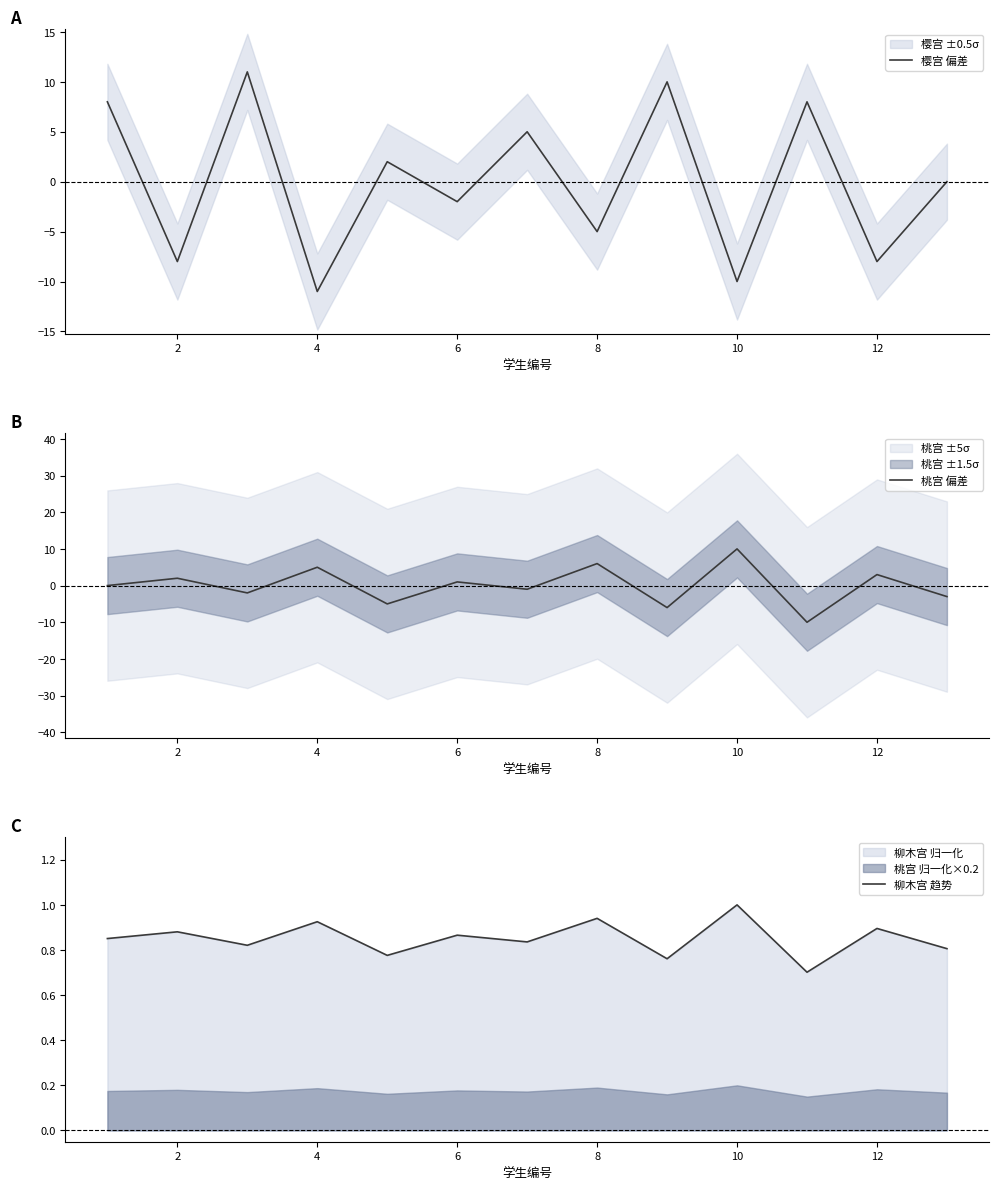

How many data points does each series have?

13